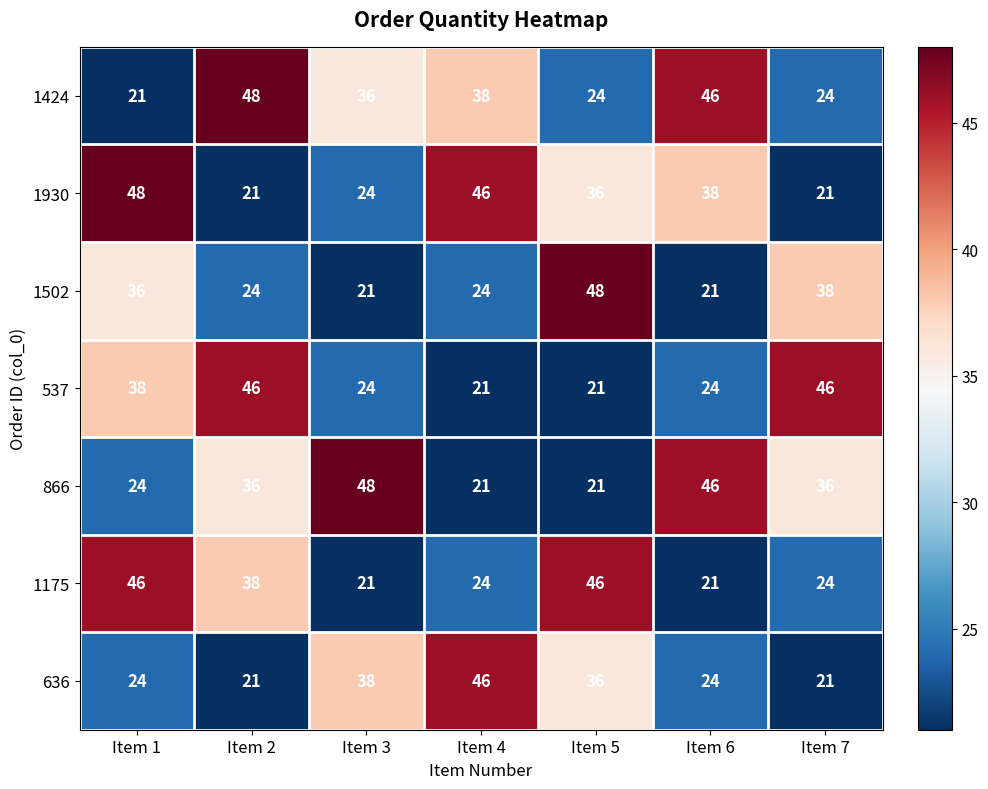

At which label does 1424 first exceed 36?

Item 2